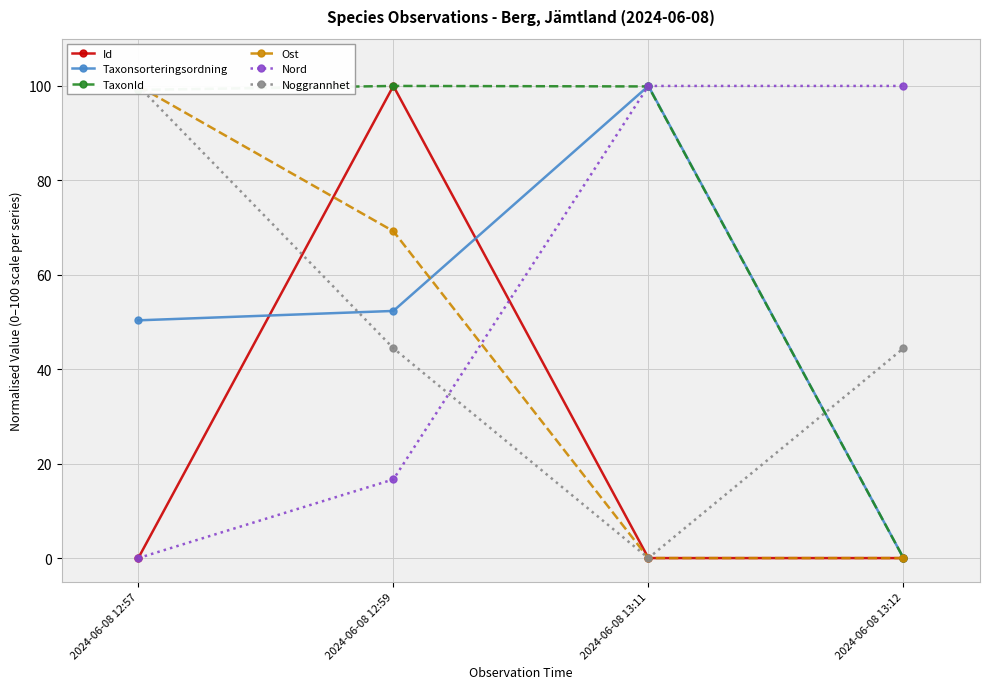

What is the value of the Taxonsorteringsordning point at the 1st from the left?

50.4